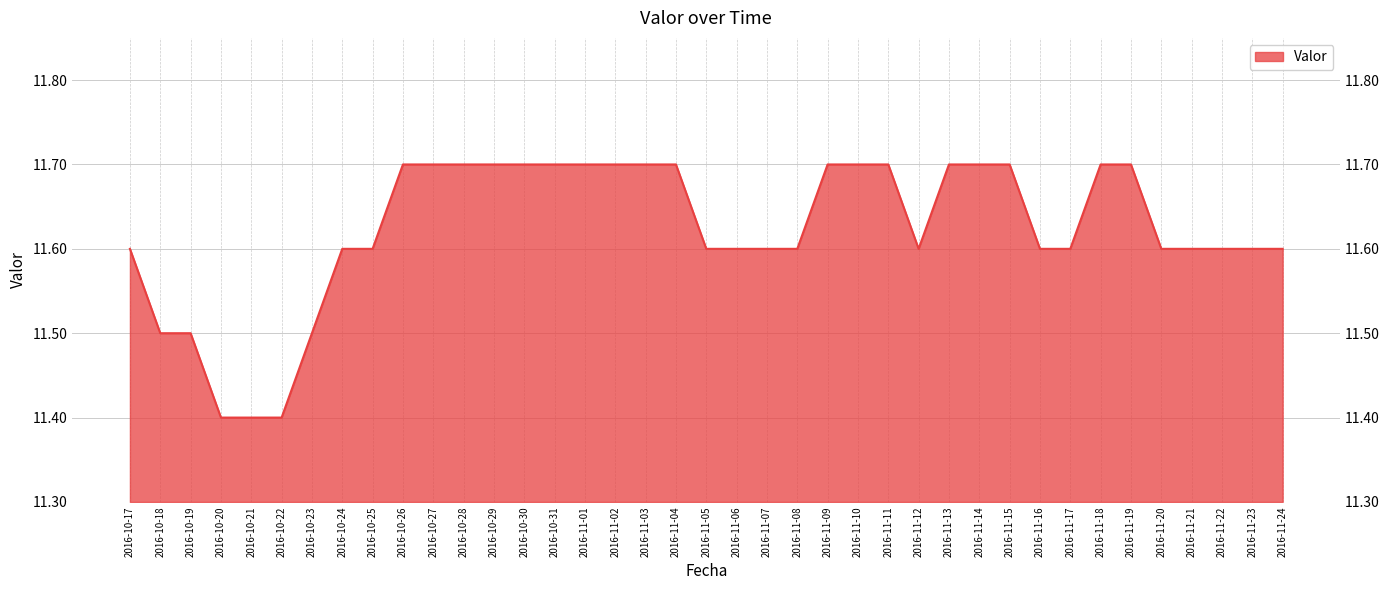

Where is the first local minimum?

2016-11-12